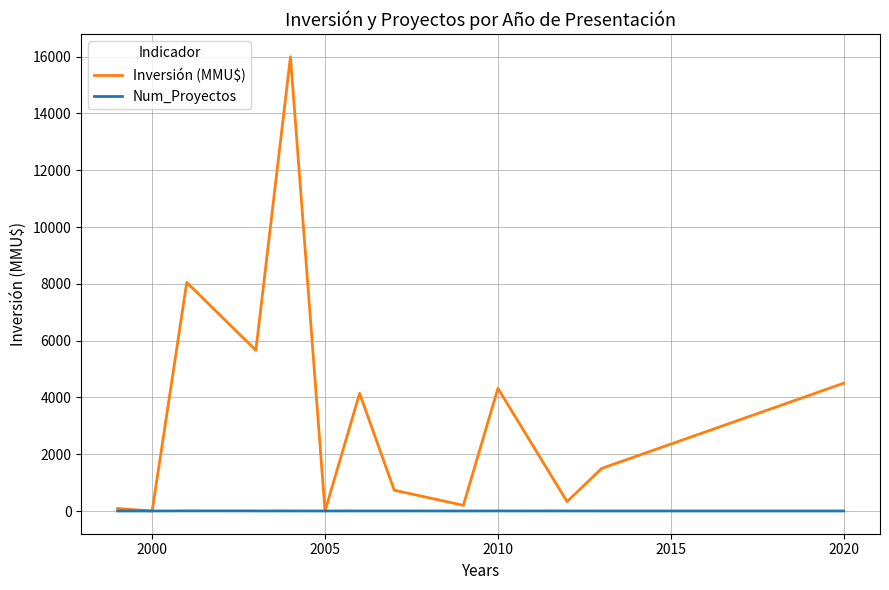

Which series has the largest range (max minus min)?

Inversión (MMU$)